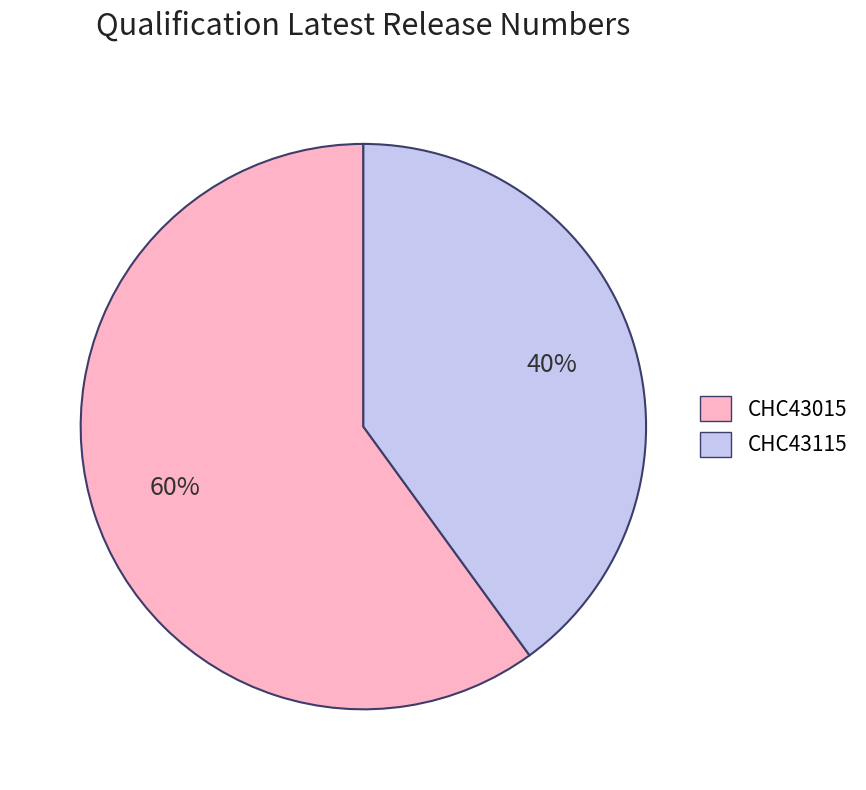

What percentage is the CHC43115 slice, to the nearest percent?

40%